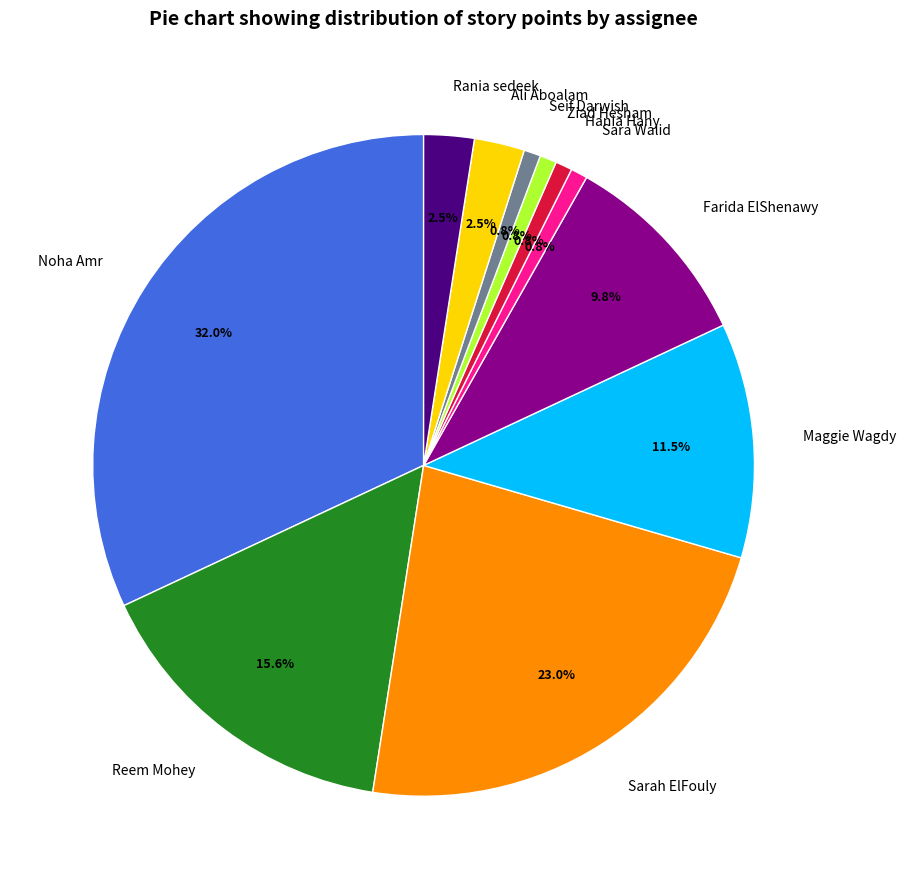

Does Sara Walid represent more than half of the total?

No